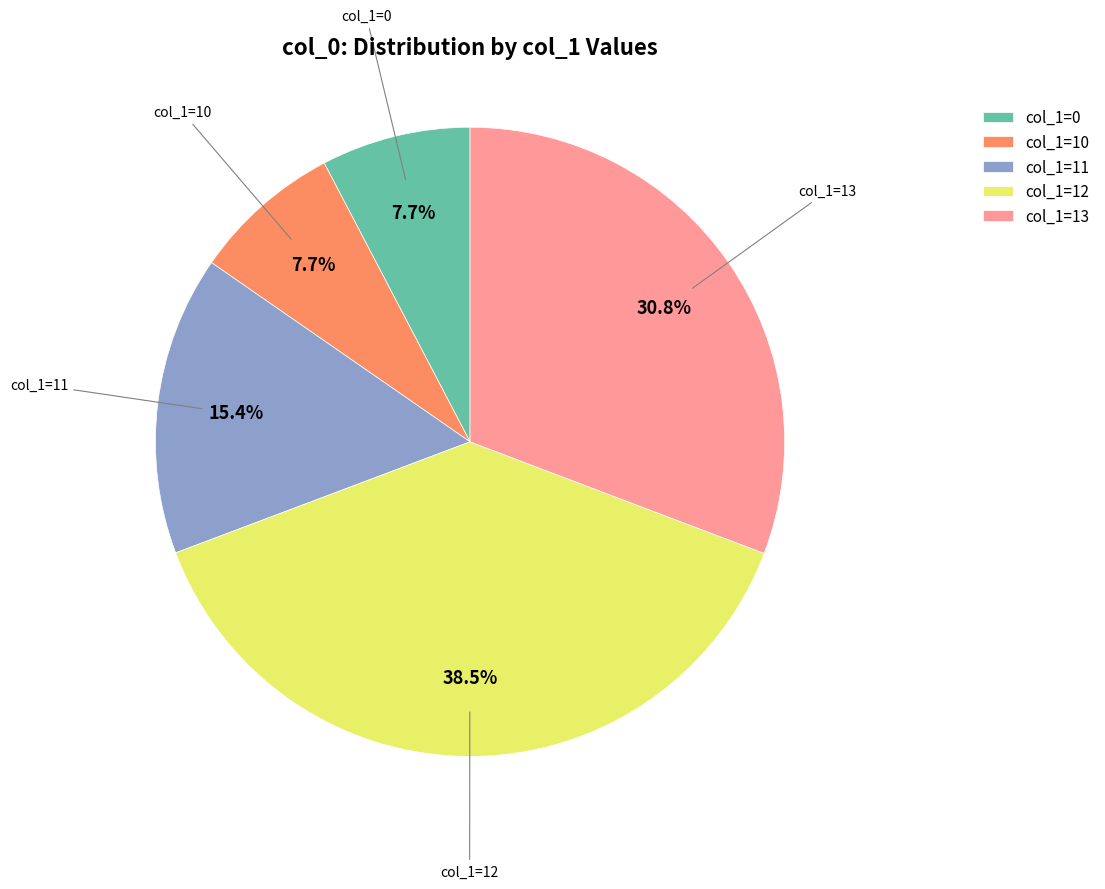

To the nearest percent, what is the average slice percentage?

20%